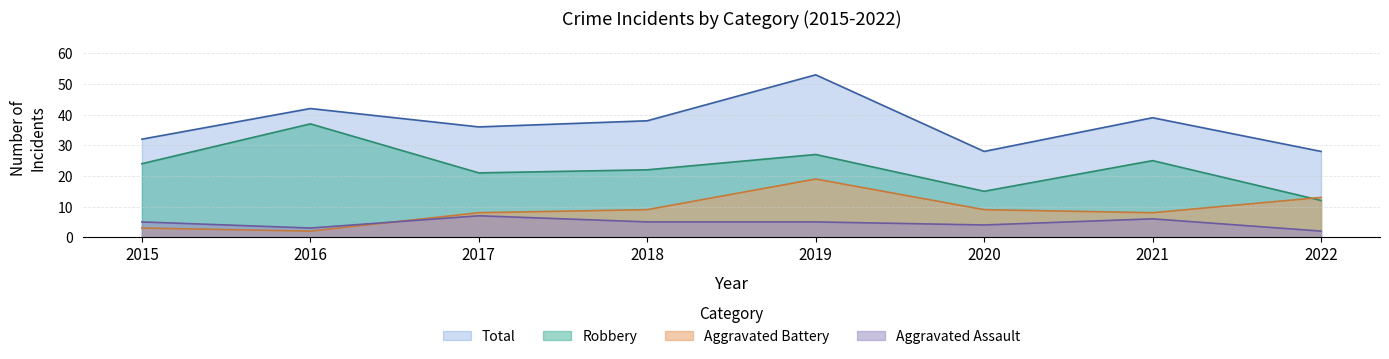

What is the difference between the highest and lowest values at 2021?

33